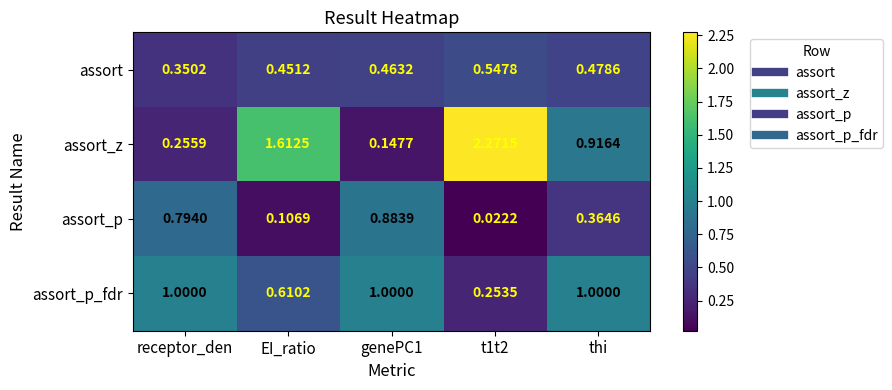

List the series in order of their peak value, lowest first.

assort, assort_p, assort_p_fdr, assort_z